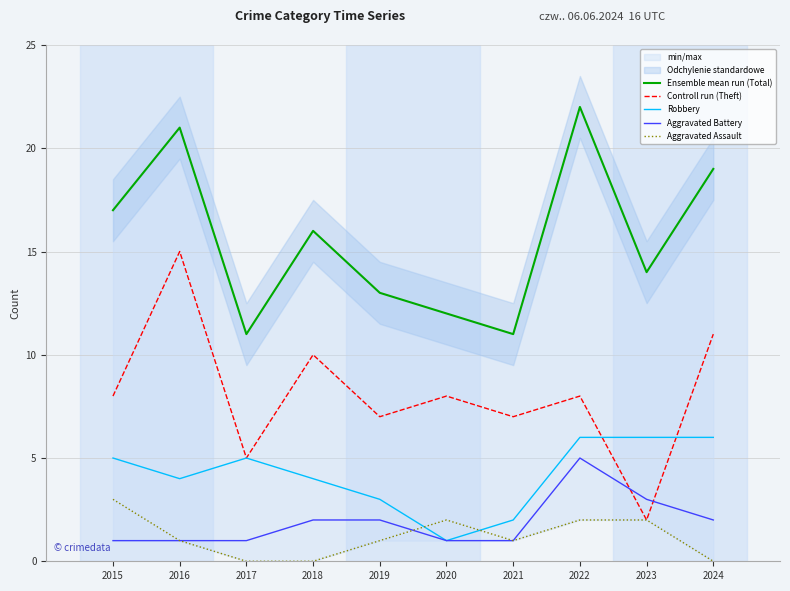

What are all the series names shown in the legend?

Ensemble mean run (Total), Controll run (Theft), Robbery, Aggravated Battery, Aggravated Assault